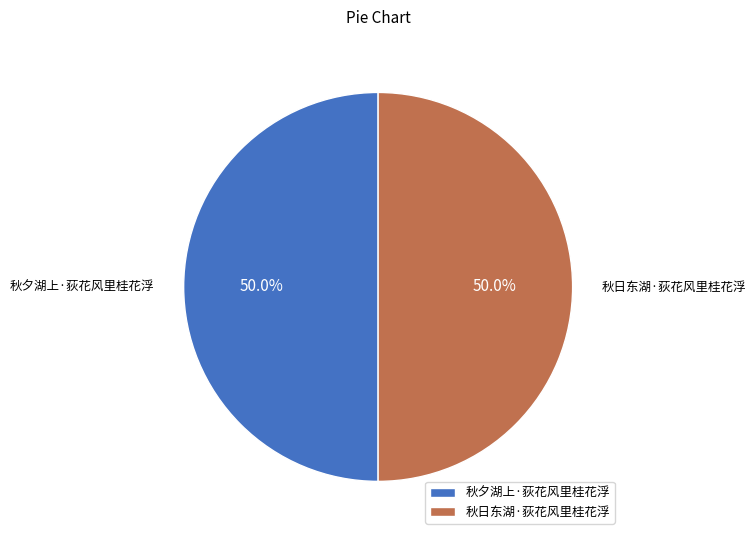

To the nearest percent, what is the combined percentage of 秋日东湖·荻花风里桂花浮 and 秋夕湖上·荻花风里桂花浮?

100%